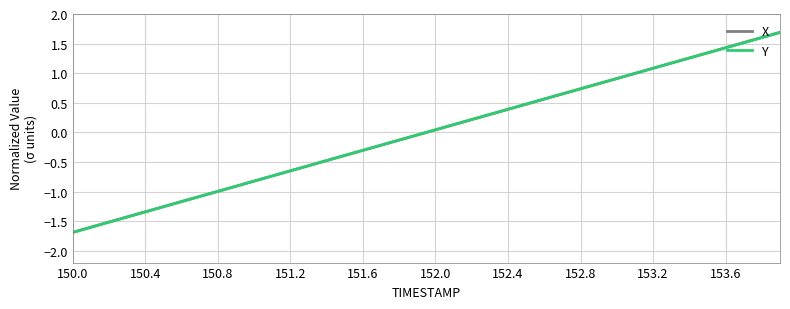

What is the minimum value for X?

-1.7